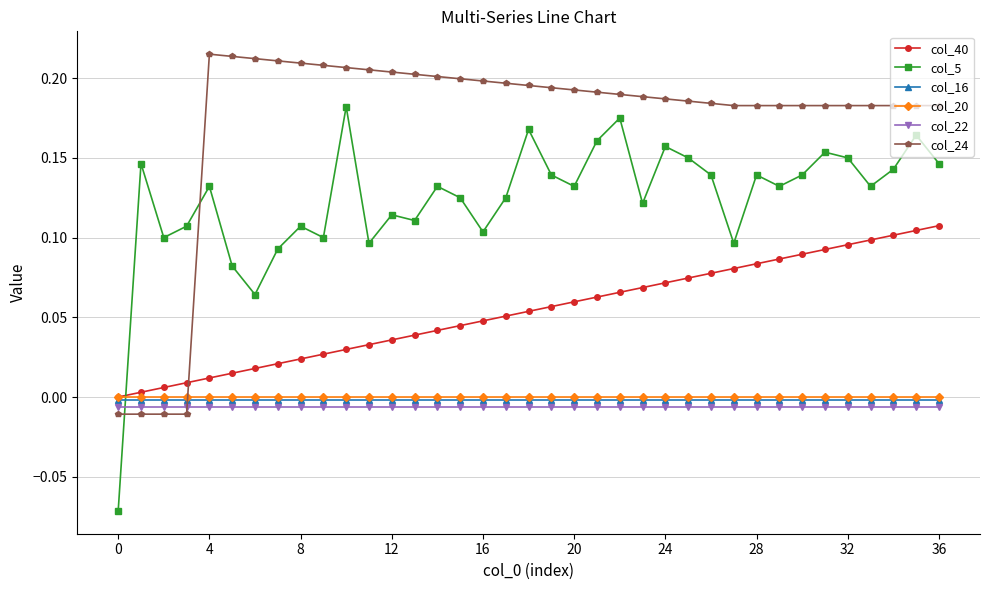

Does the chart have visible grid lines?

Yes